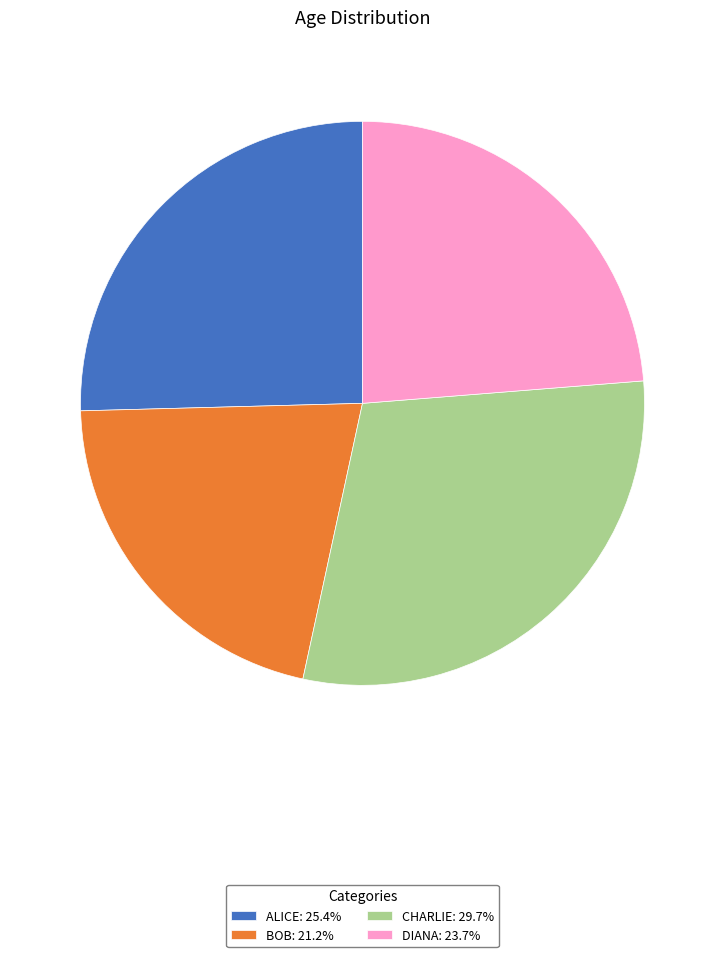

What is the ratio of the value at CHARLIE: 29.7% to the value at BOB: 21.2%?

1.4